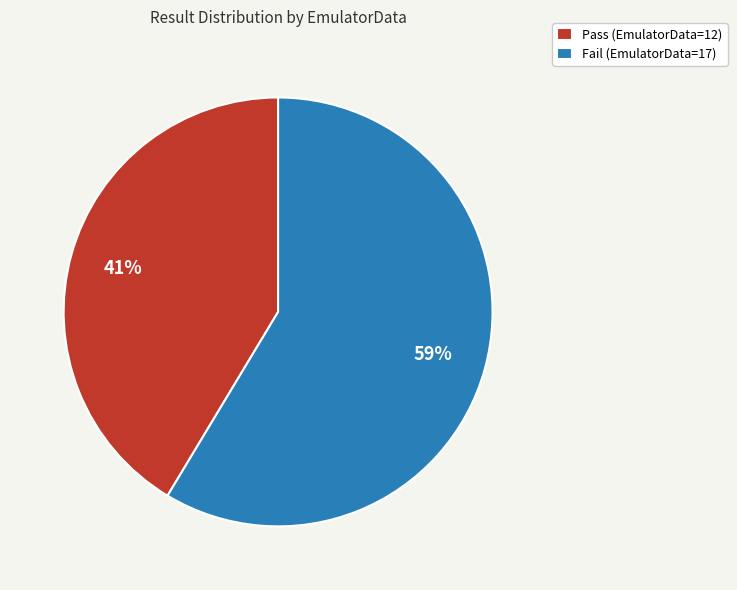

Which category accounts for the majority?

Fail